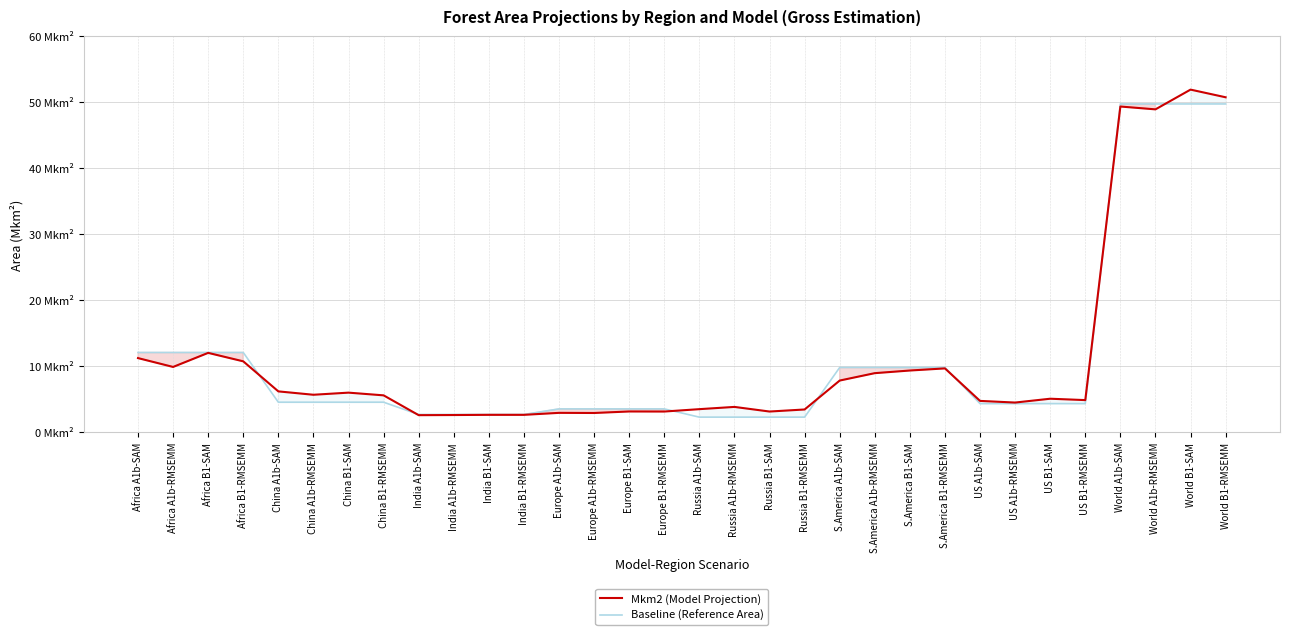

Between which two adjacent categories do Baseline (Reference Area) and Mkm2 (Model Projection) first intersect?

Africa B1-RMSEMM and China A1b-SAM